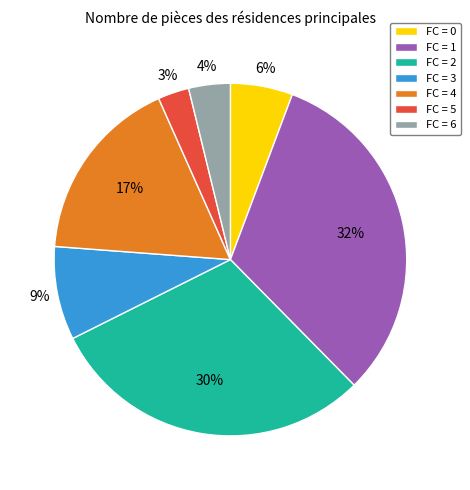

To the nearest percent, what portion does FC = 5 represent?

3%